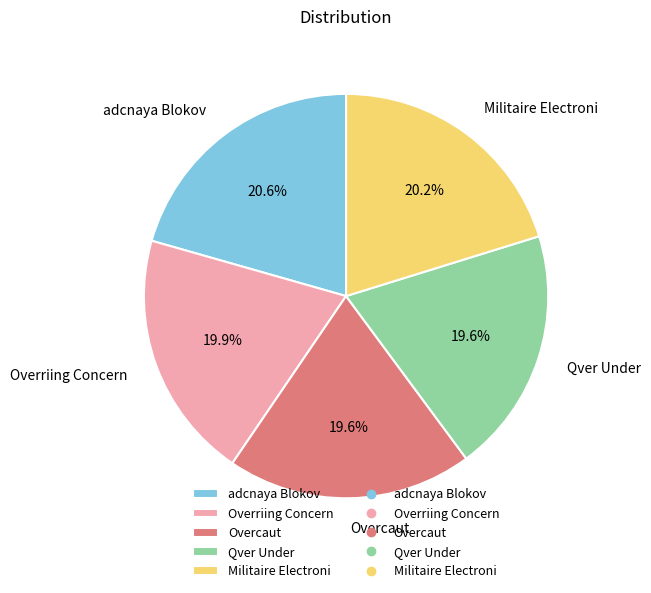

What is the total percentage of Qver Under and adcnaya Blokov?

40.2%